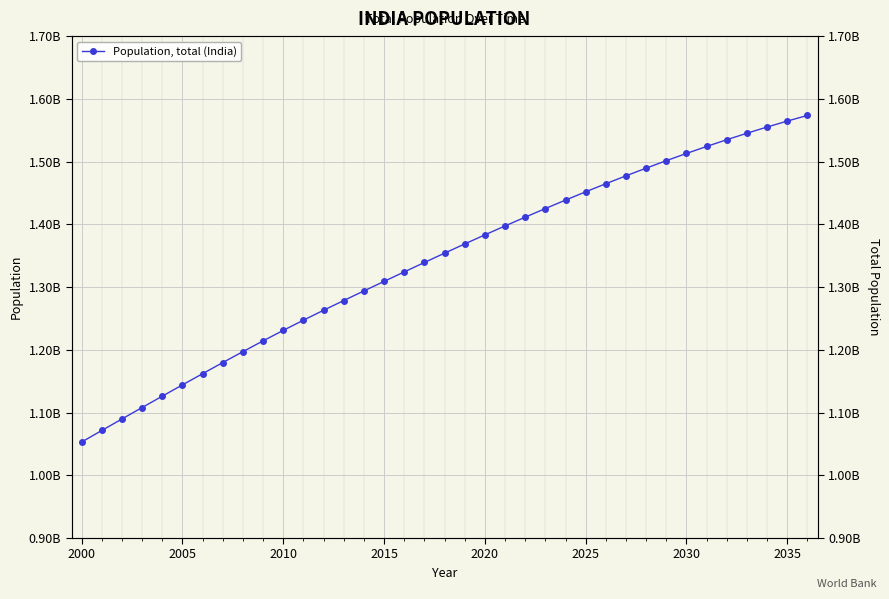

Count the number of data series in this chart.

1